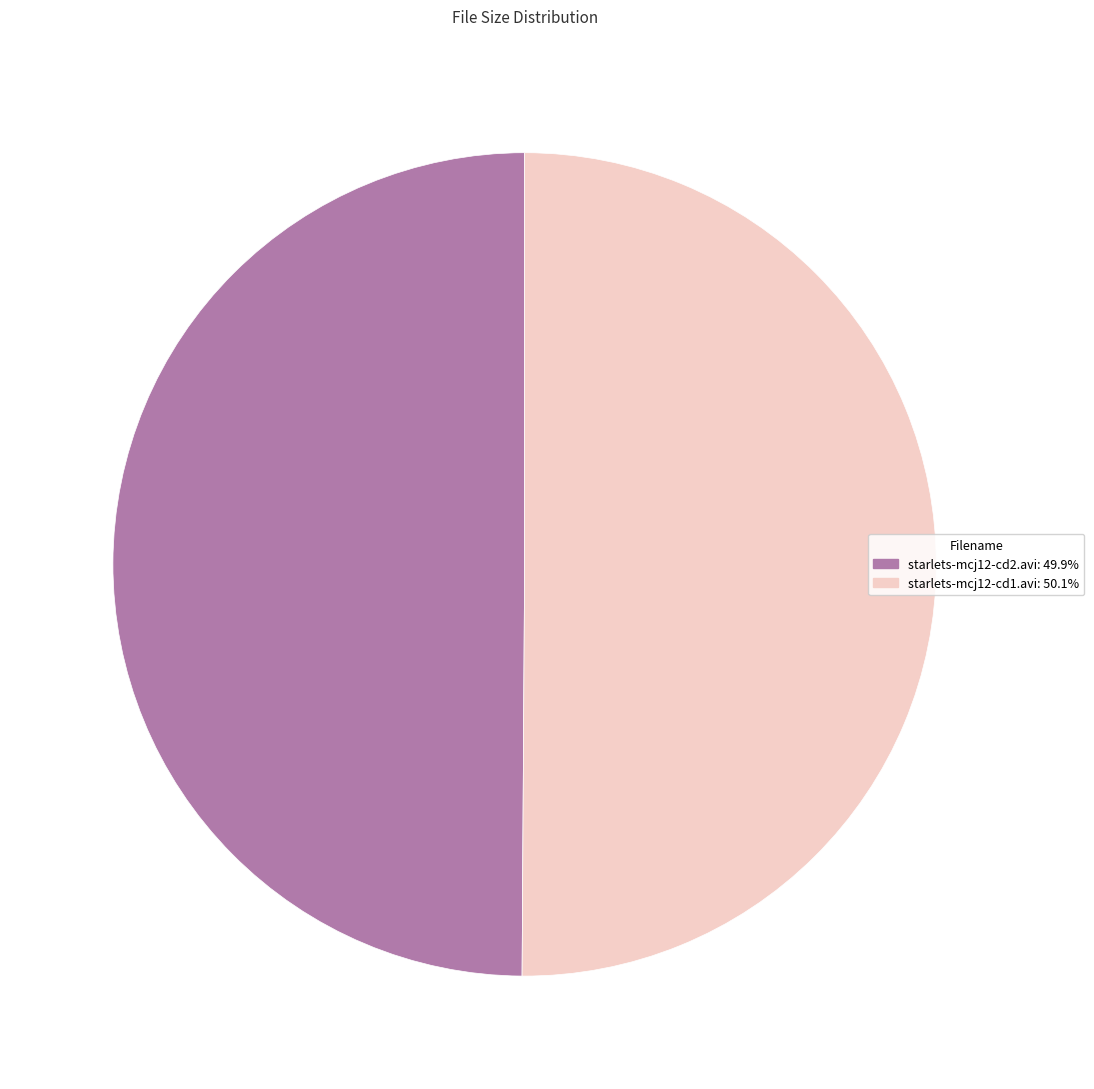

Is the sum of starlets-mcj12-cd1.avi and starlets-mcj12-cd2.avi greater than half?

Yes